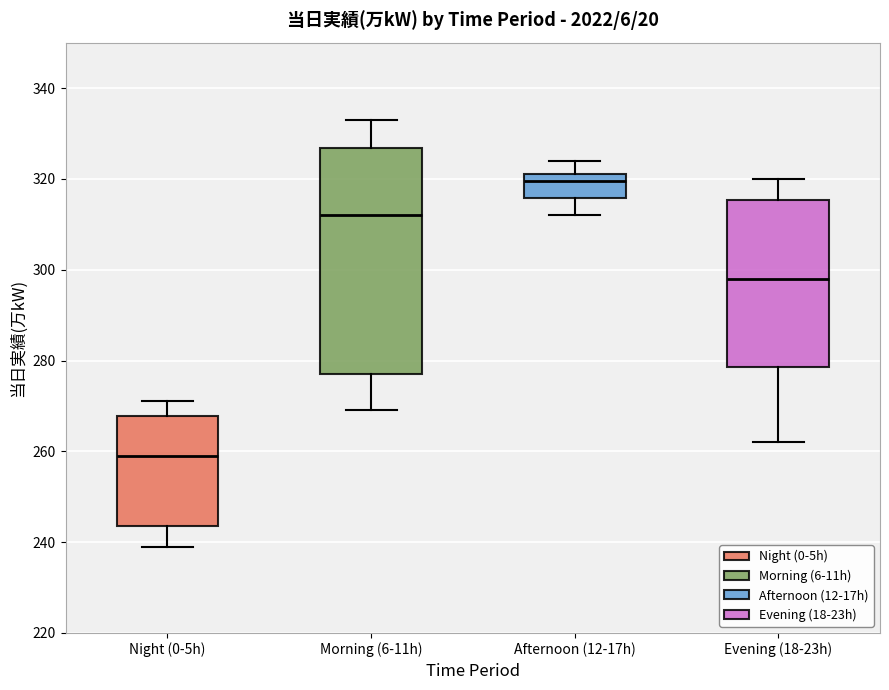

Which box has the highest median line?

Afternoon (12-17h)